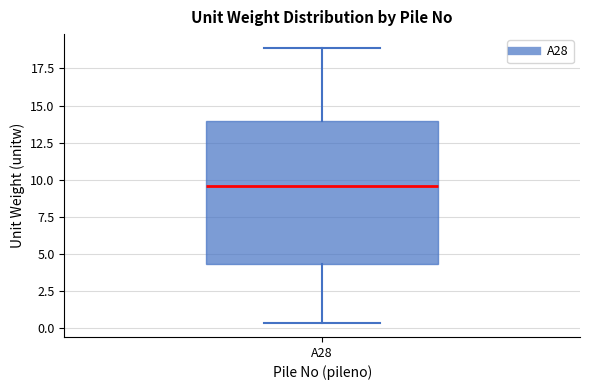

Where does the median line of the box for A28 sit on the y-axis? The values are not printed on the chart, so give them approximately, as read against the axis.

9.5